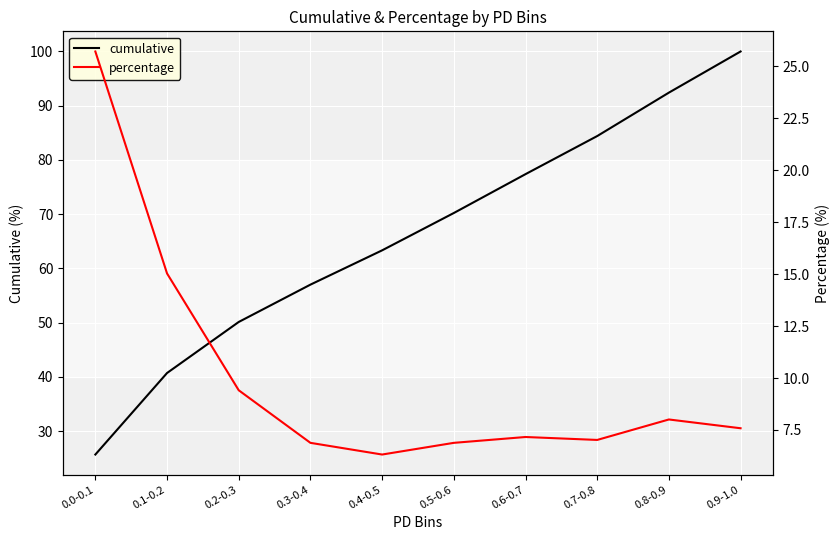

True or false: cumulative has more than 1 interior local peaks.

False